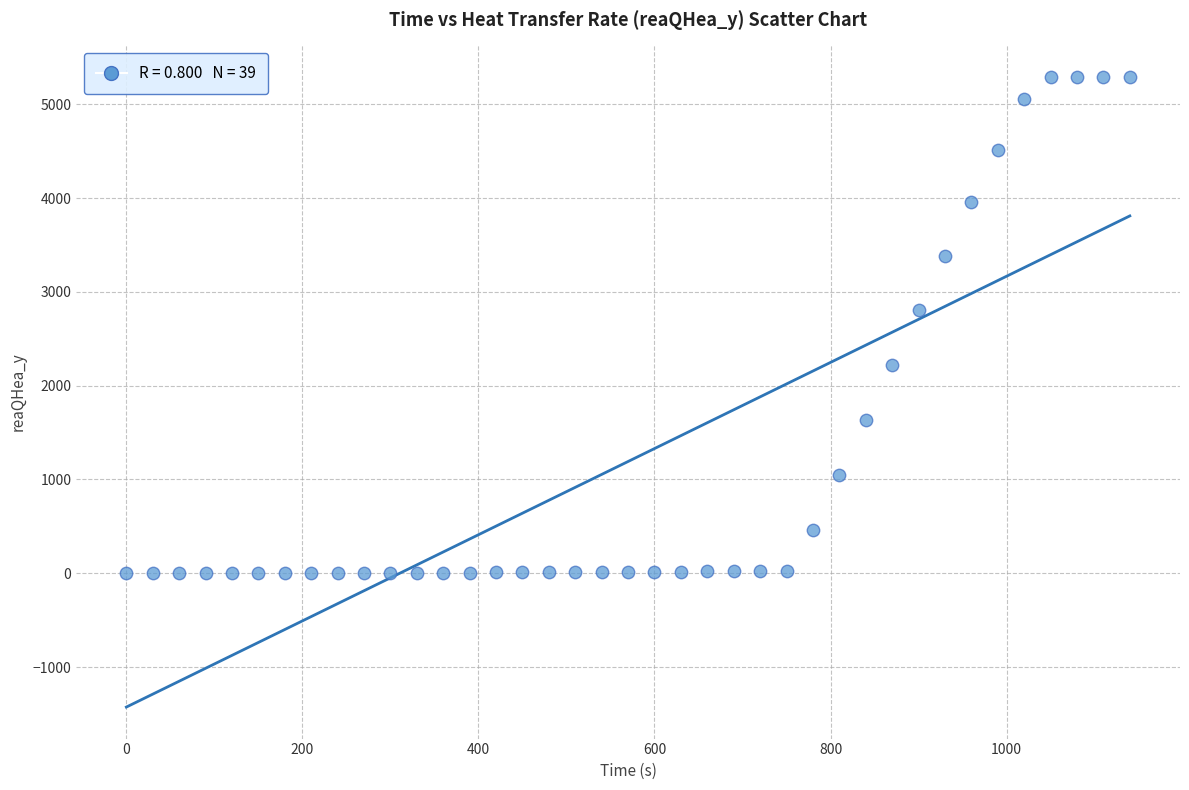

What is the range of X values (max minus min)?

1140.0